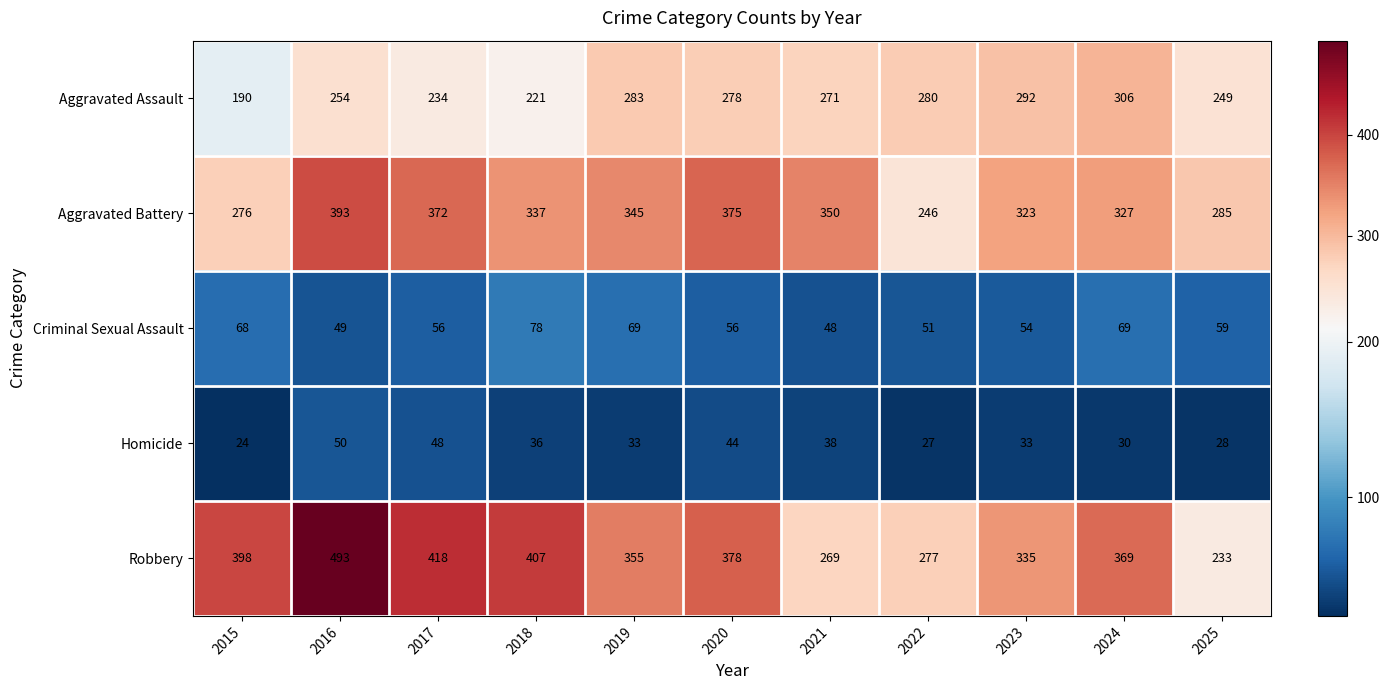

The Aggravated Assault series shows 249 at 2025. True or false?

True